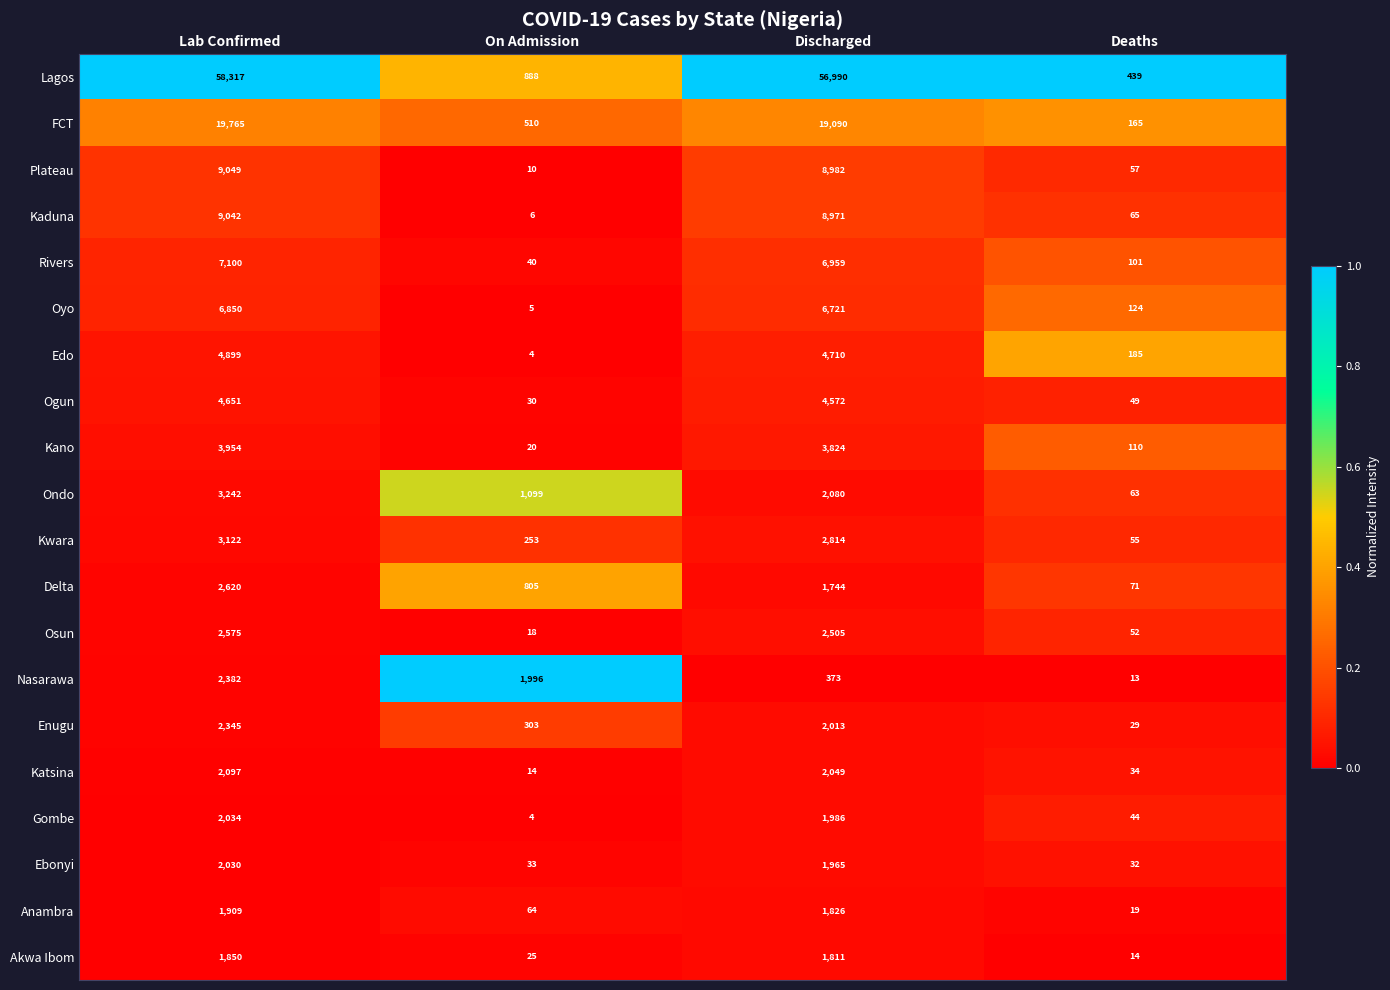

Rank the series by their maximum value, from highest to lowest.

Lagos, FCT, Plateau, Kaduna, Rivers, Oyo, Edo, Ogun, Kano, Ondo, Kwara, Delta, Osun, Nasarawa, Enugu, Katsina, Gombe, Ebonyi, Anambra, Akwa Ibom